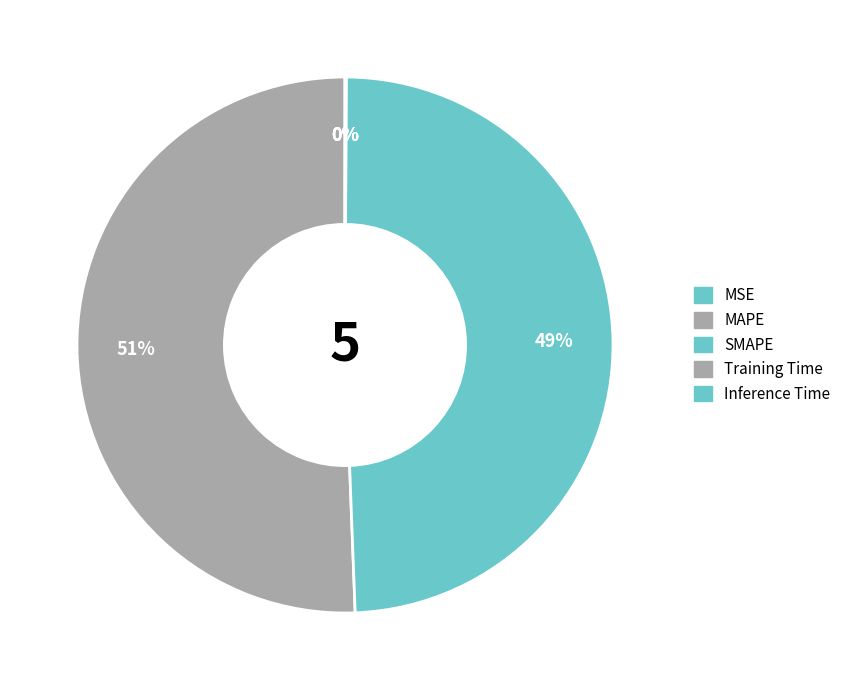

What is the total percentage of MAPE and Training Time?

50.7%